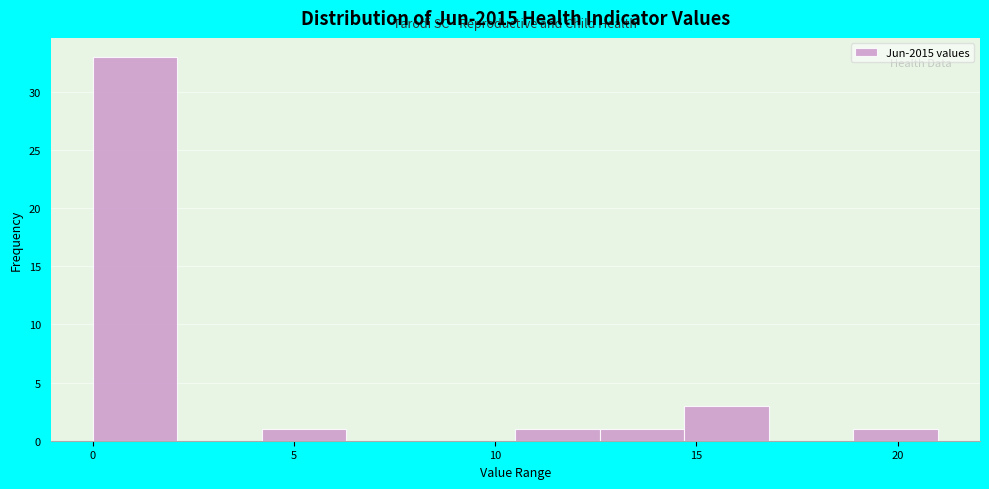

How tall is the bar that spans 18.9 to 21.0 on the x-axis? Neither the bar edges nor the heights are printed on the chart, so give them approximately, as read against the axes.

1